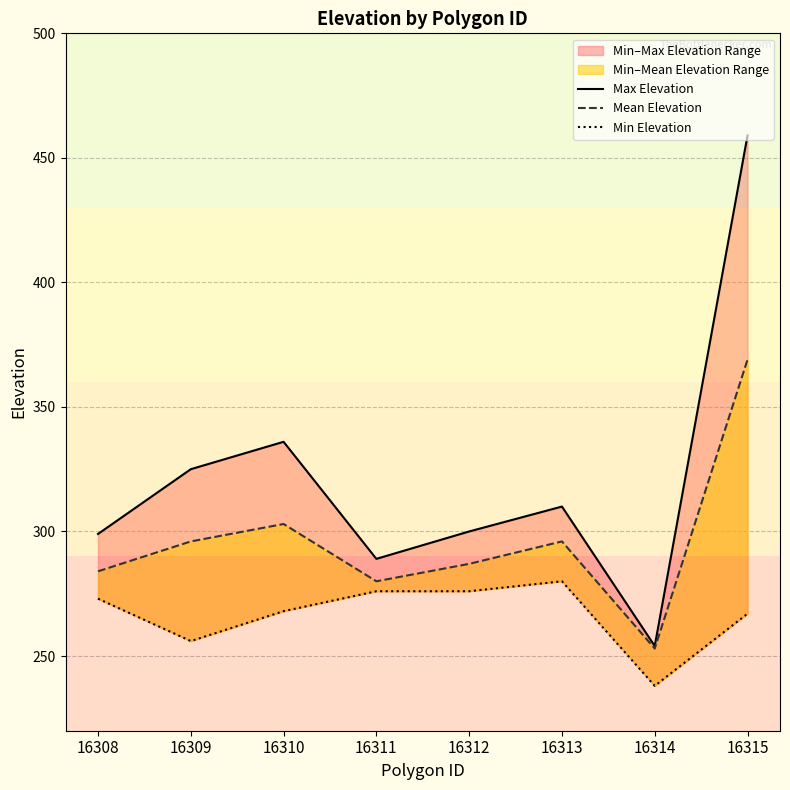

Reading left to right, extract all data points from this chart.

Max Elevation: 299	325	336	289	300	310	254	459
Mean Elevation: 284	296	303	280	287	296	253	369
Min Elevation: 273	256	268	276	276	280	238	267